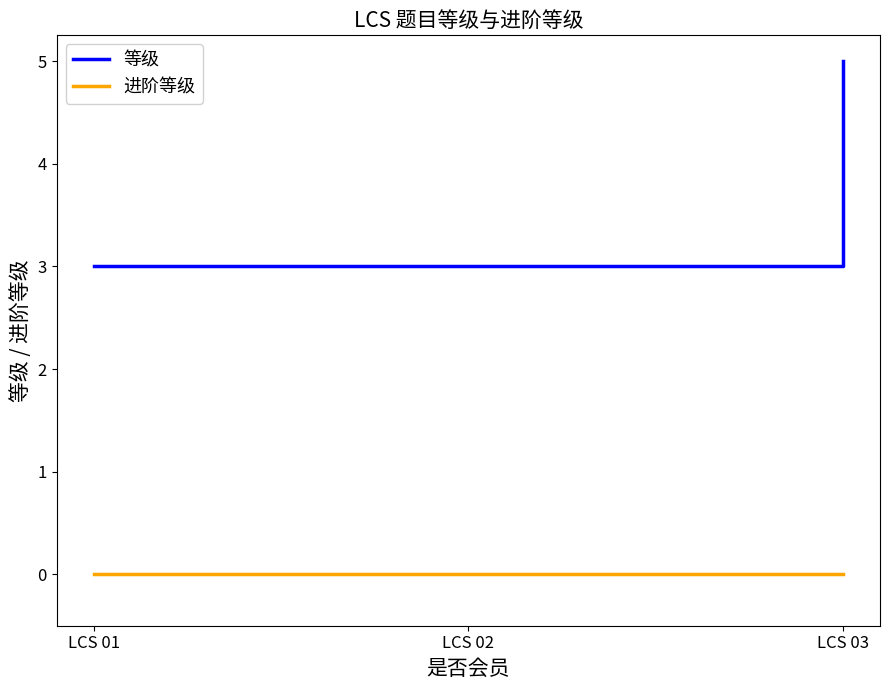

How many distinct data groups are displayed?

2